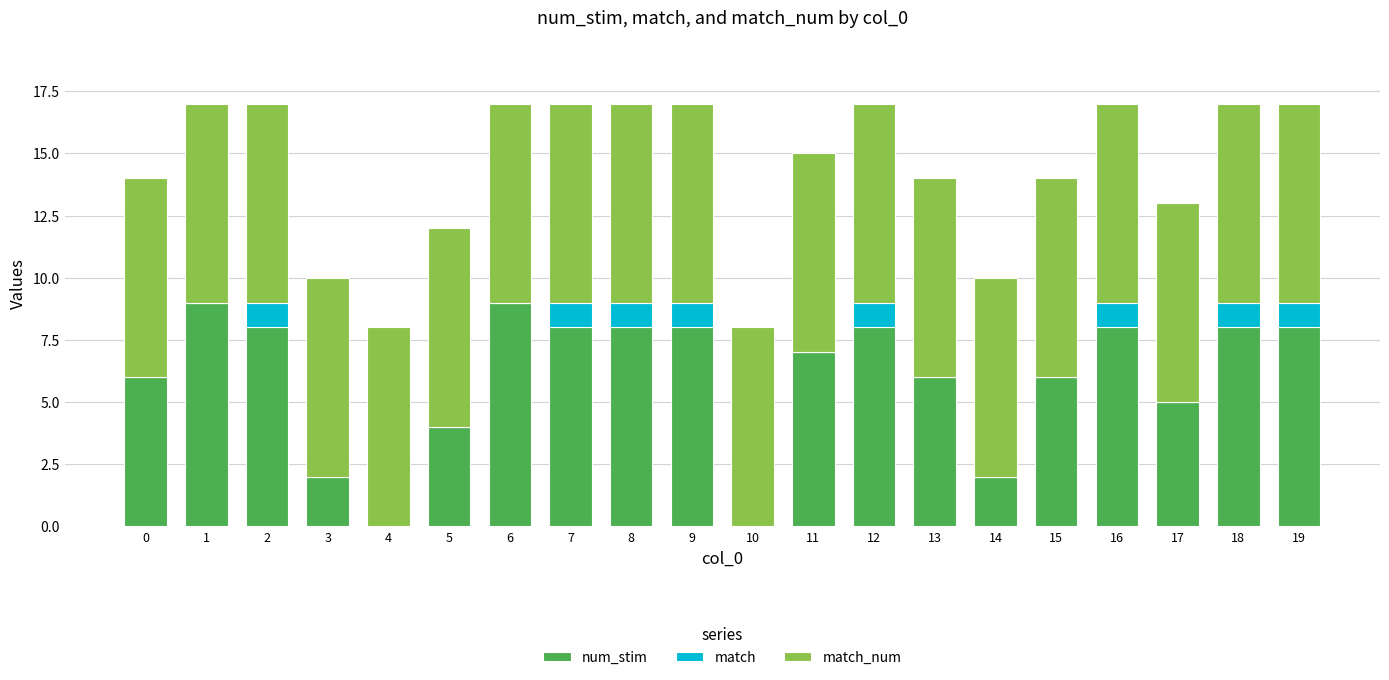

What is the sum of all num_stim values?

120